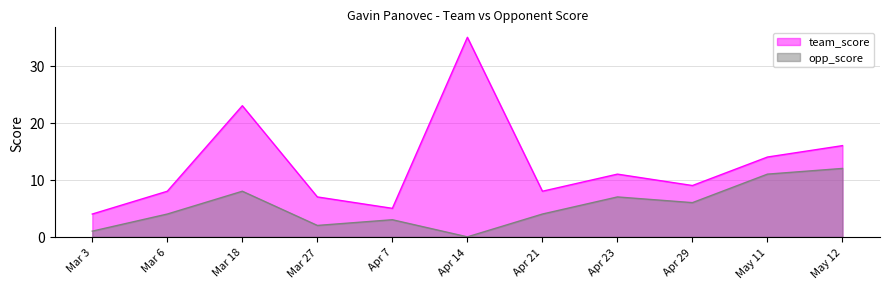

At how many categories does at least one series exceed 24?

1